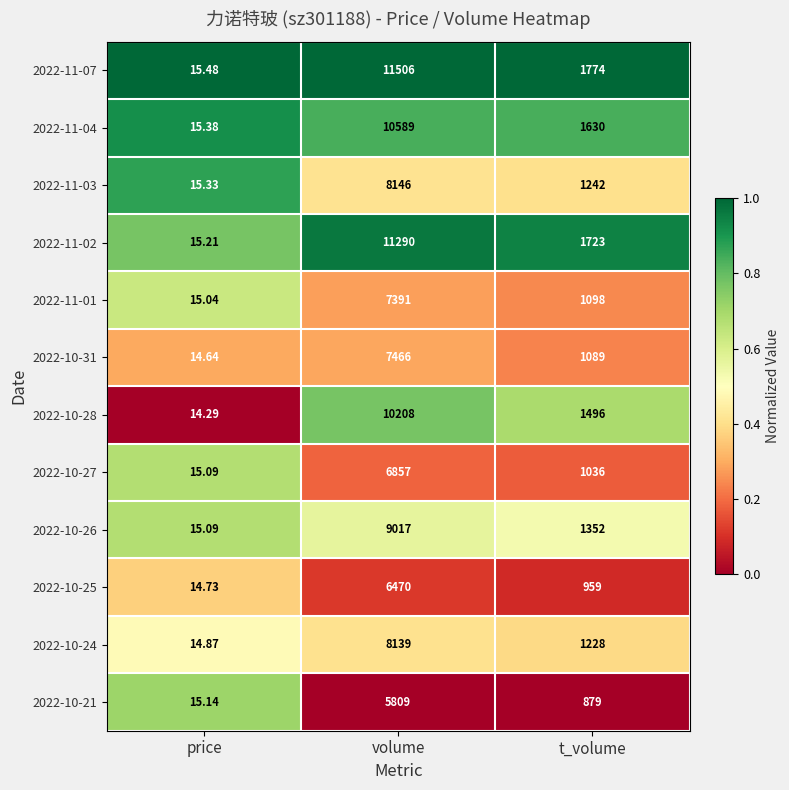

Which label corresponds to the largest value in the chart?

volume